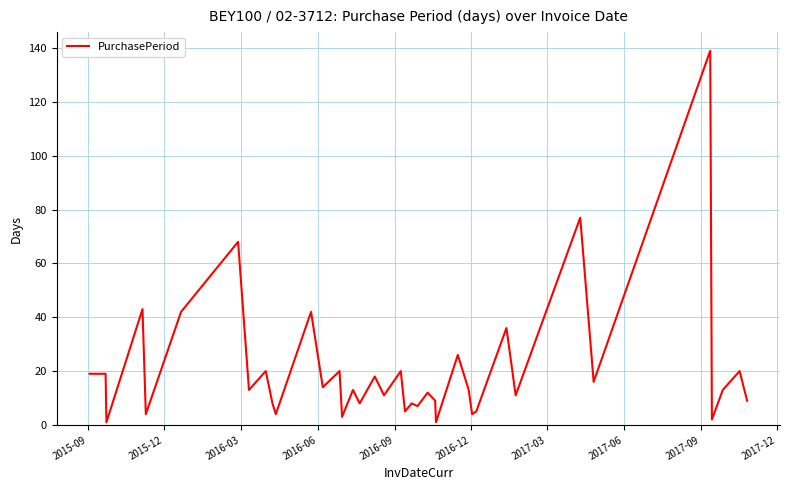

What is the maximum value shown in the chart?

139